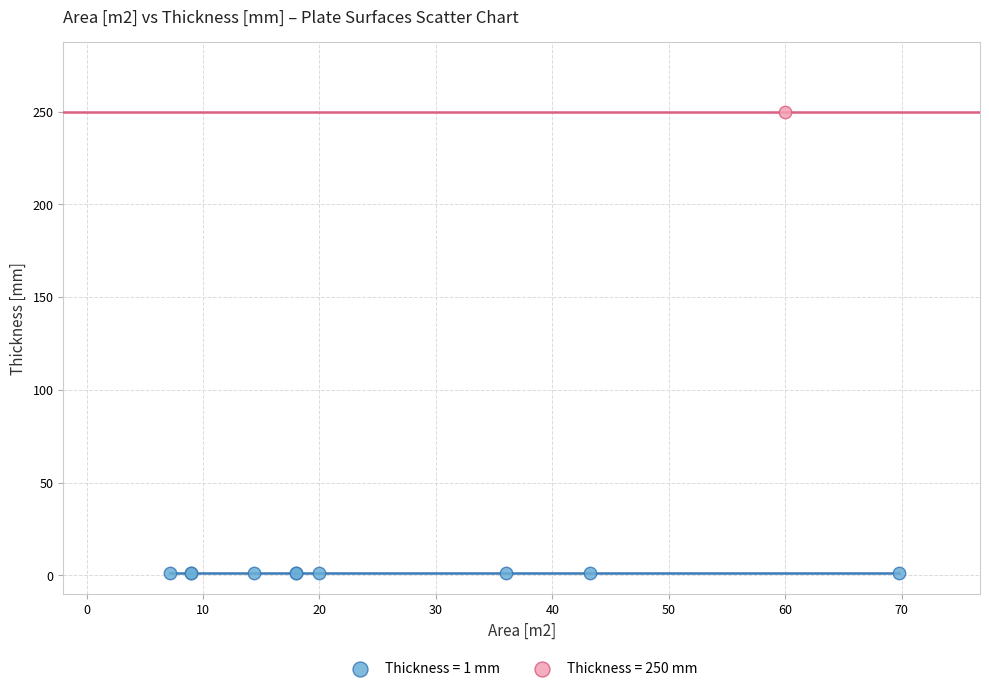

What are all the series names shown in the legend?

Thickness = 1 mm, Thickness = 250 mm